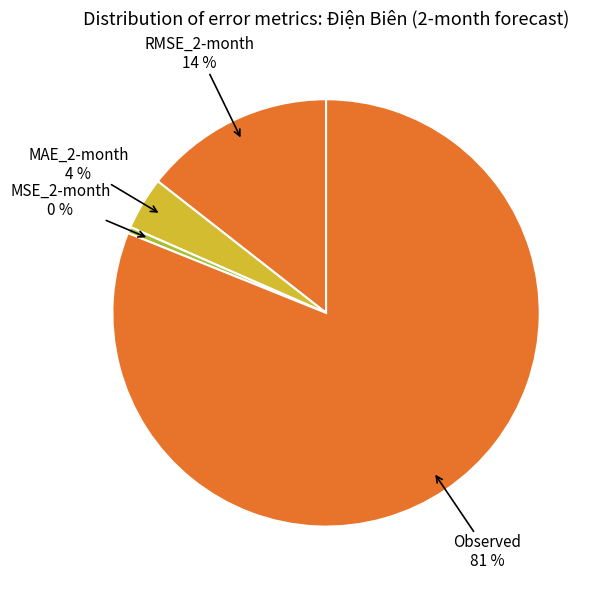

How many slices are in this pie chart?

4